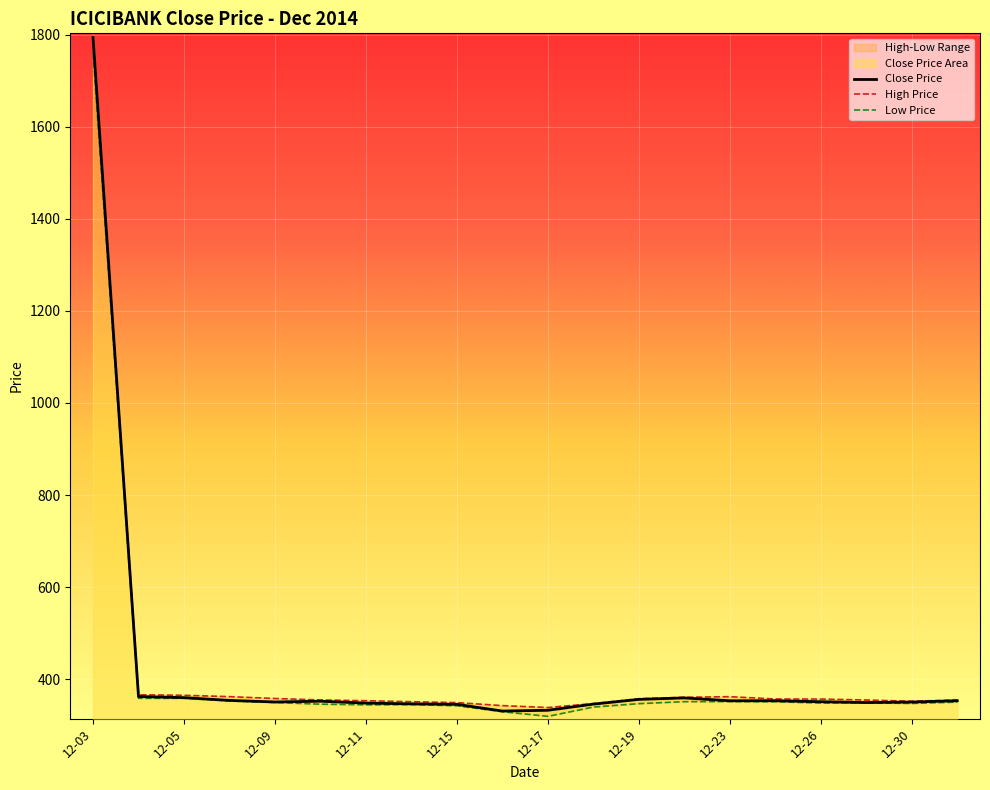

Is it true that the value at 2014-12-24 is 353.1?

True